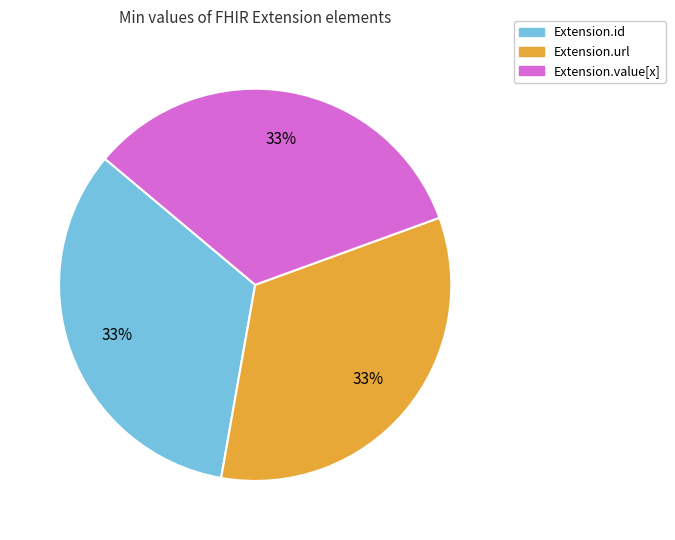

How many segments does this pie chart have?

3